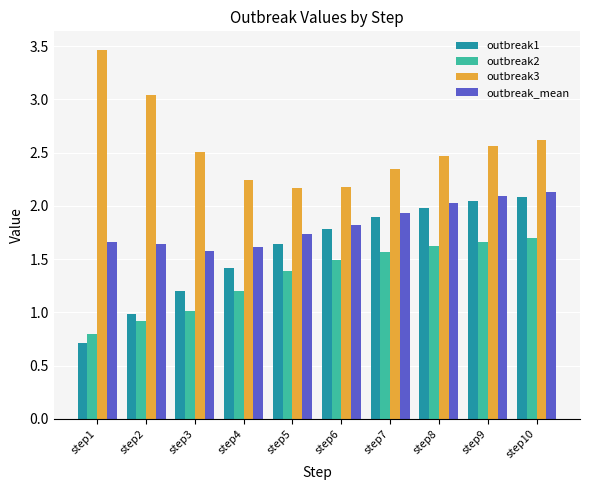

What is the difference between the outbreak2 values at step8 and step5?

0.2